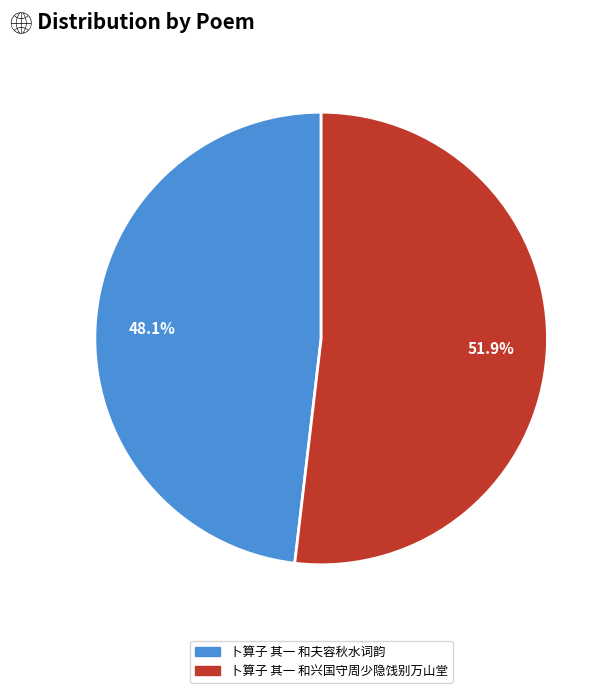

Rank the categories by value from highest to lowest.

卜算子 其一 和兴国守周少隐饯别万山堂, 卜算子 其一 和夫容秋水词韵